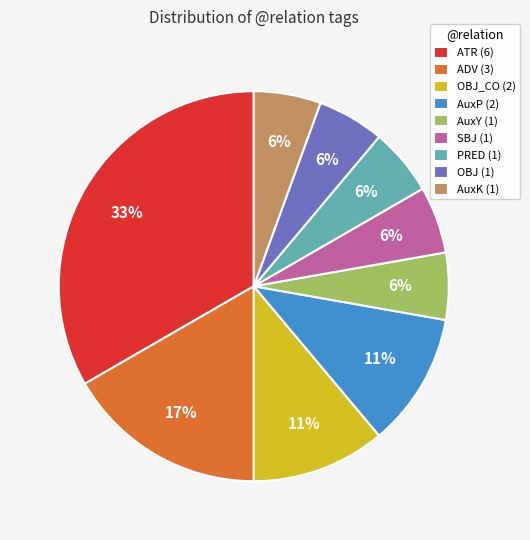

To the nearest percent, what is the average slice percentage?

11%